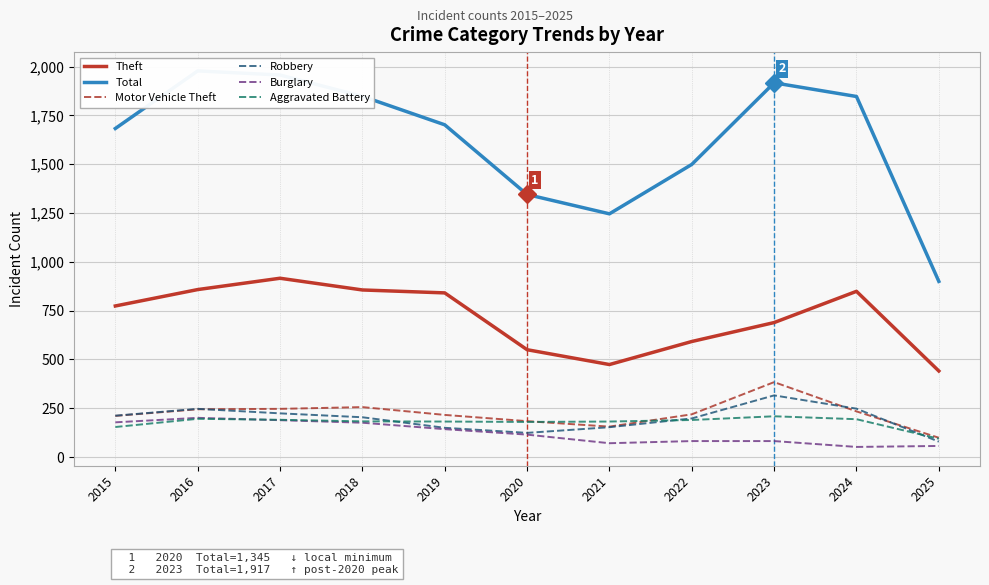

In Motor Vehicle Theft, how many points are higher than both neighbors (excluding endpoints)?

2